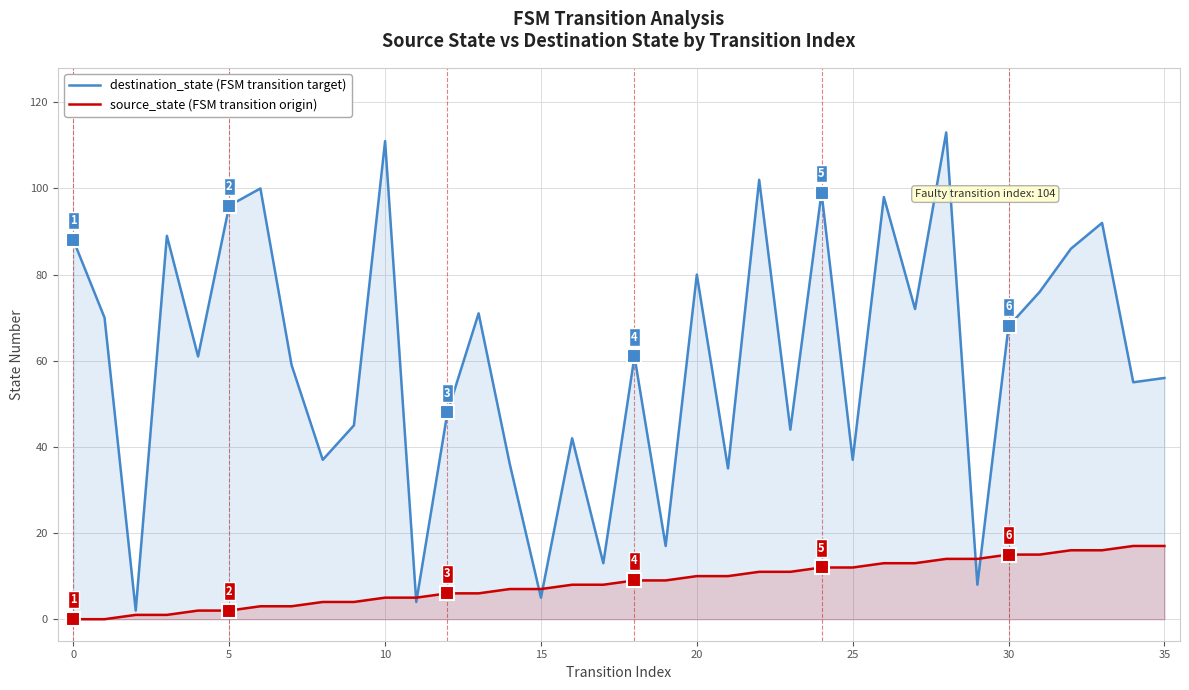

At how many categories does at least one series exceed 28?

30